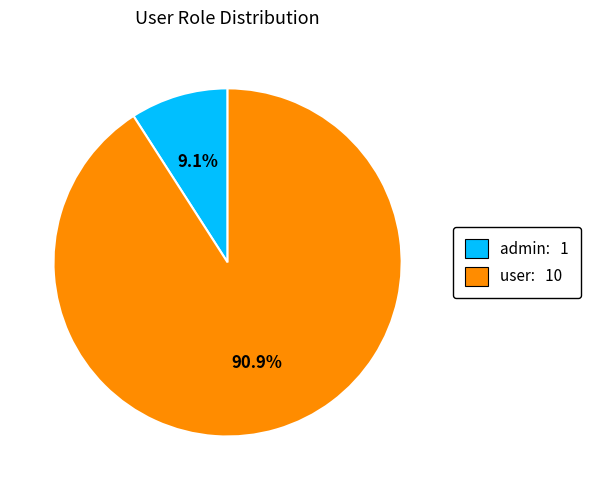

To the nearest percent, what is the combined percentage of user and admin?

100%